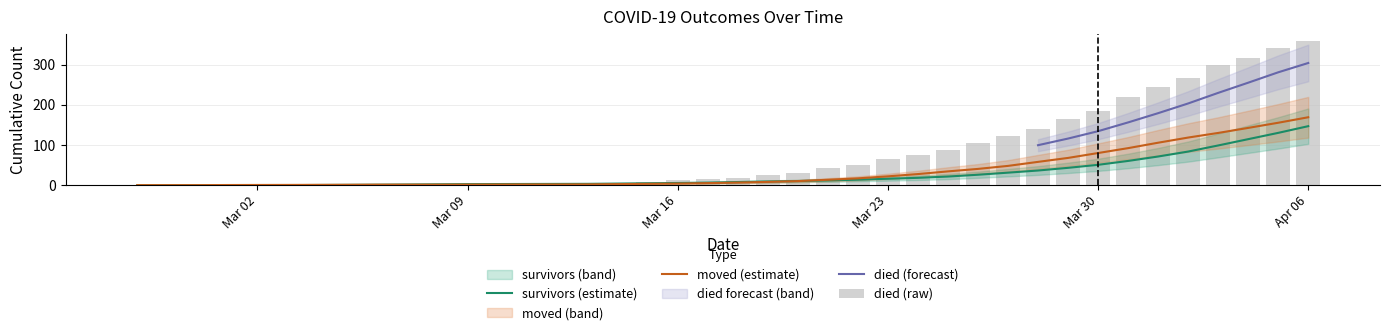

What is the label of the 40th bar from the right?

2020-02-27